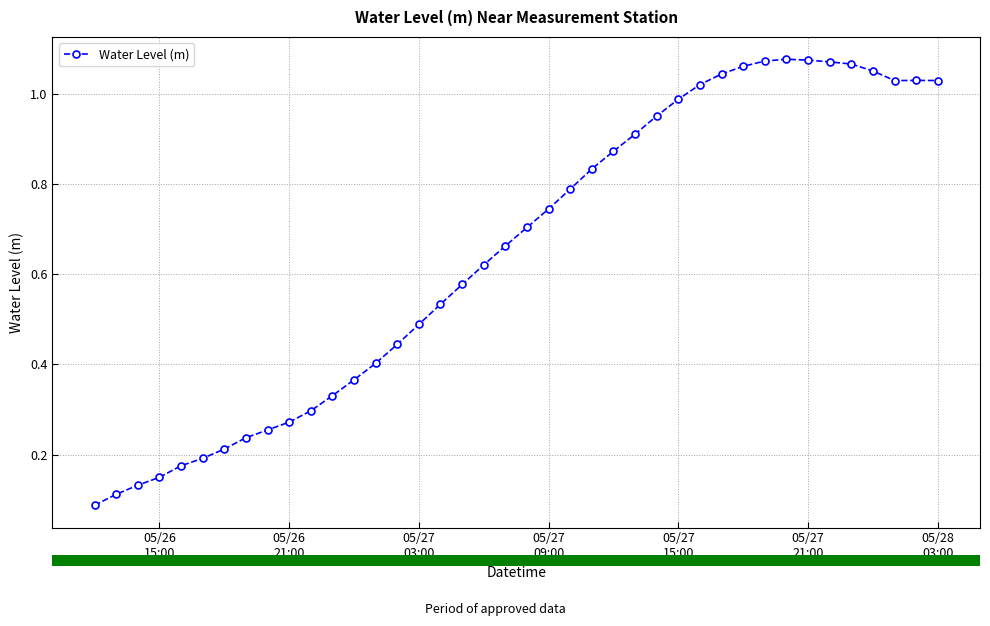

True or false: the data has more than 0 interior local peaks.

True